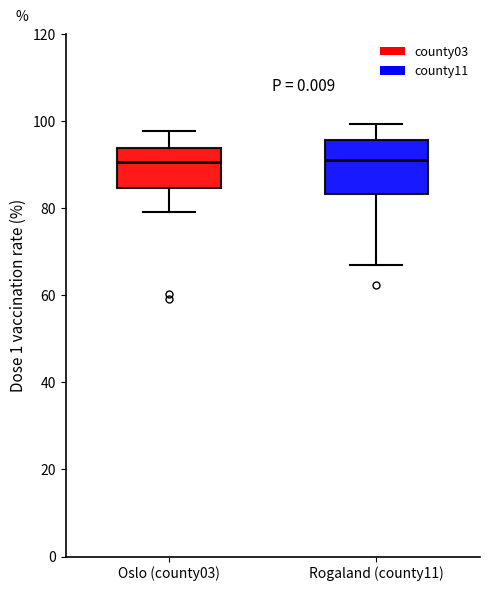

Reading left to right, read every box against the y-axis: the position of its median line, the range the box covers, and the ends of its whiskers. The values are not printed on the chart, so give them approximately, as read against the axis.

Oslo (county03): median 90, box 84 to 94, whiskers 80 to 98
Rogaland (county11): median 92, box 84 to 96, whiskers 68 to 100